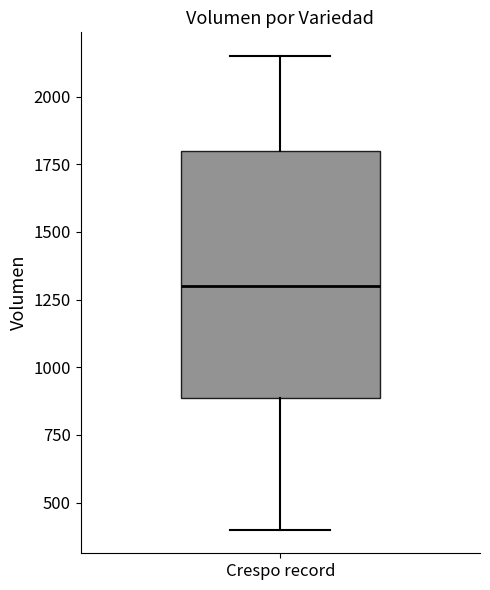

Where does the lower whisker of the box for Crespo record end on the y-axis? The values are not printed on the chart, so give them approximately, as read against the axis.

400